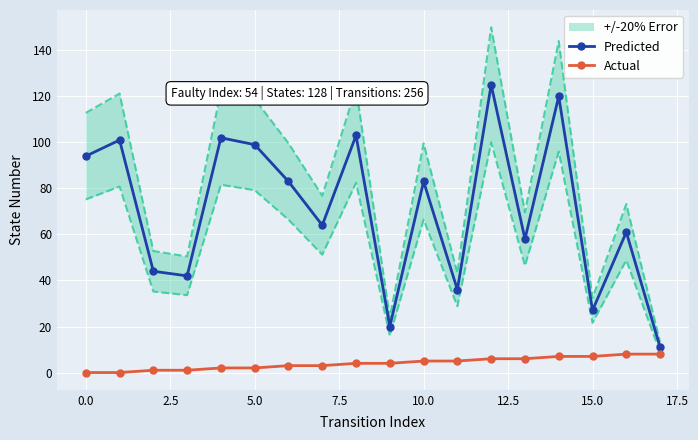

What is the highest value of the Actual series?

8